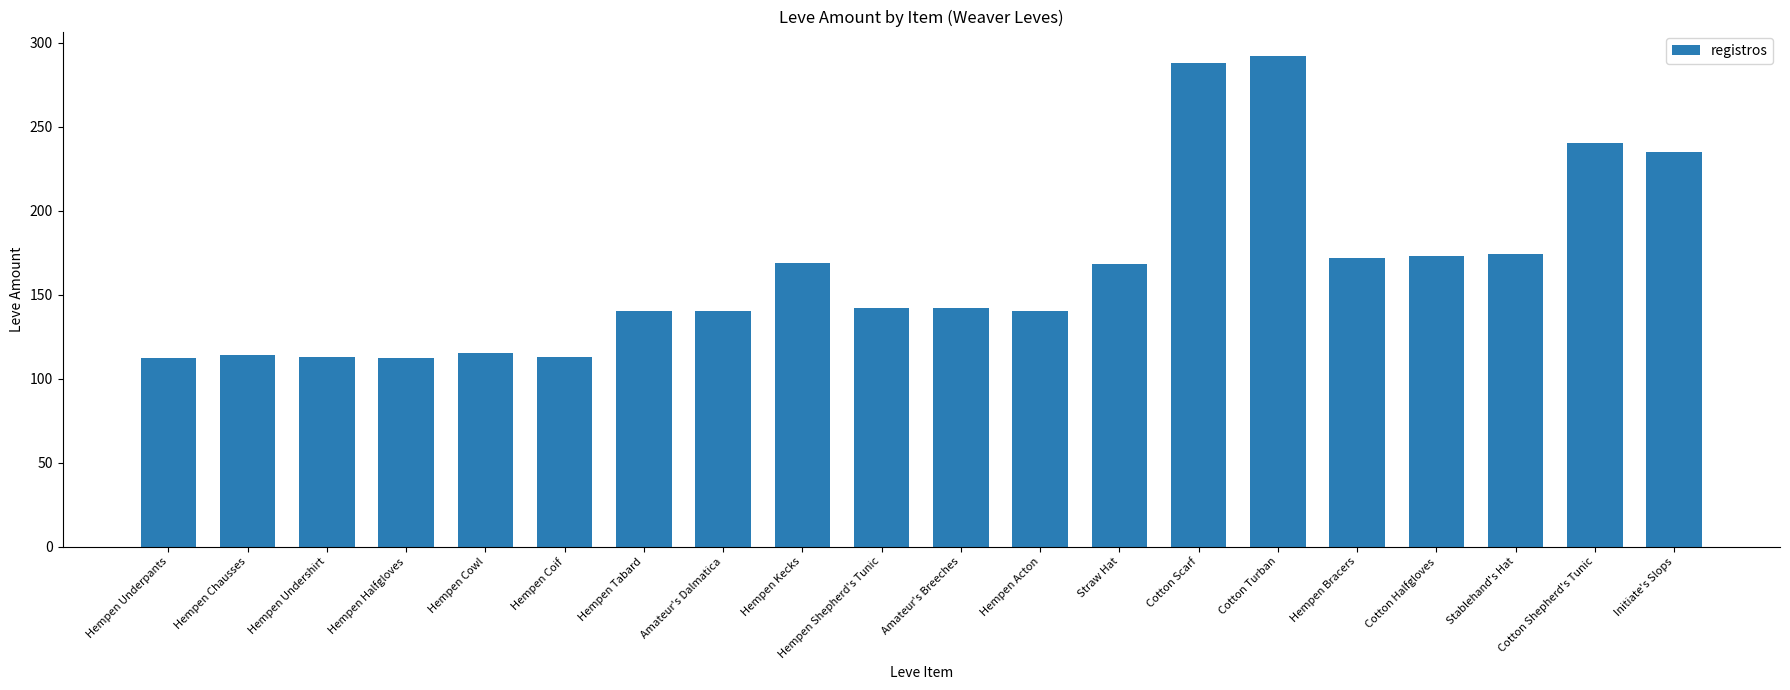

What is the sum of all values?

3294